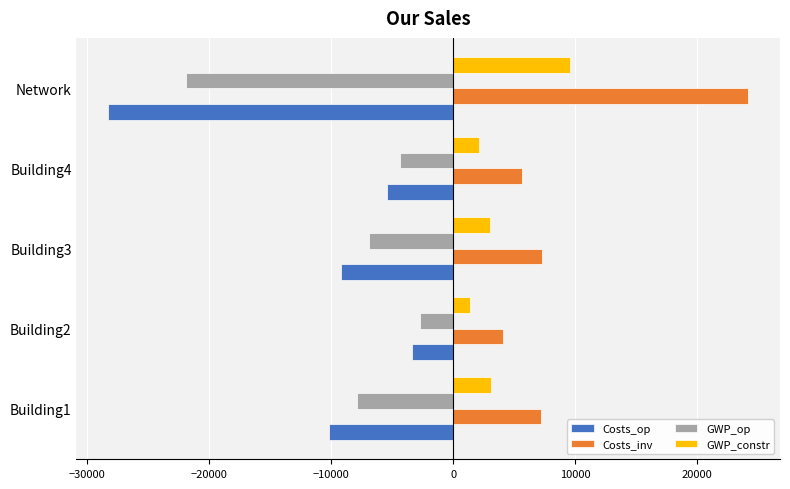

What is the approximate value of GWP_op at Building3?

-6956.6